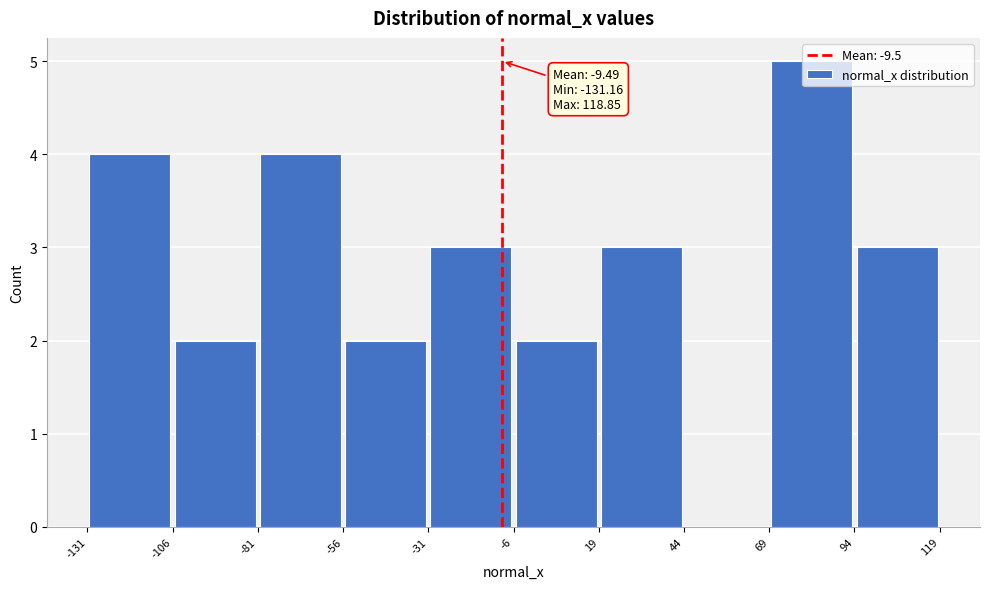

Which range on the x-axis has the tallest bar?

69 to 94